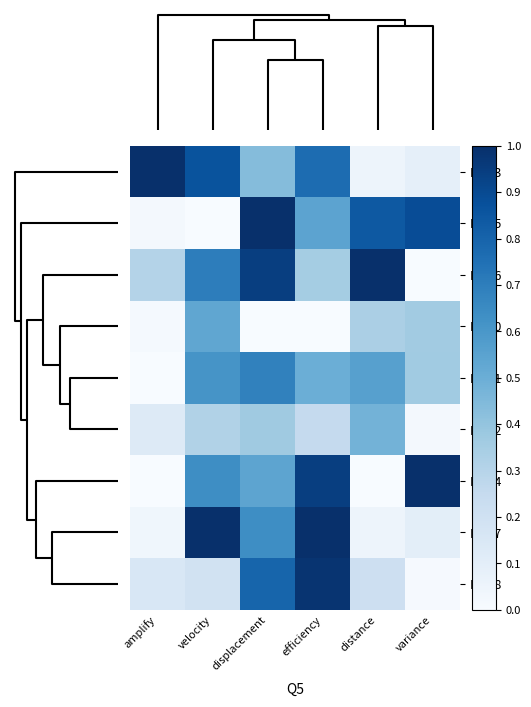

Reading left to right, list all the values displayed in this chart.

Row3: amplify=1.0	velocity=0.9	displacement=0.4	efficiency=0.8	distance=0.0	variance=0.1
Row5: amplify=0.0	velocity=0.0	displacement=1.0	efficiency=0.5	distance=0.8	variance=0.9
Row6: amplify=0.3	velocity=0.7	displacement=0.9	efficiency=0.4	distance=1.0	variance=0.0
Row0: amplify=0.0	velocity=0.5	displacement=0.0	efficiency=0.0	distance=0.3	variance=0.4
Row1: amplify=0.0	velocity=0.6	displacement=0.7	efficiency=0.5	distance=0.6	variance=0.4
Row2: amplify=0.1	velocity=0.3	displacement=0.4	efficiency=0.3	distance=0.5	variance=0.0
Row4: amplify=0.0	velocity=0.6	displacement=0.5	efficiency=0.9	distance=0.0	variance=1.0
Row7: amplify=0.0	velocity=1.0	displacement=0.6	efficiency=1.0	distance=0.0	variance=0.1
Row8: amplify=0.2	velocity=0.2	displacement=0.8	efficiency=1.0	distance=0.2	variance=0.0